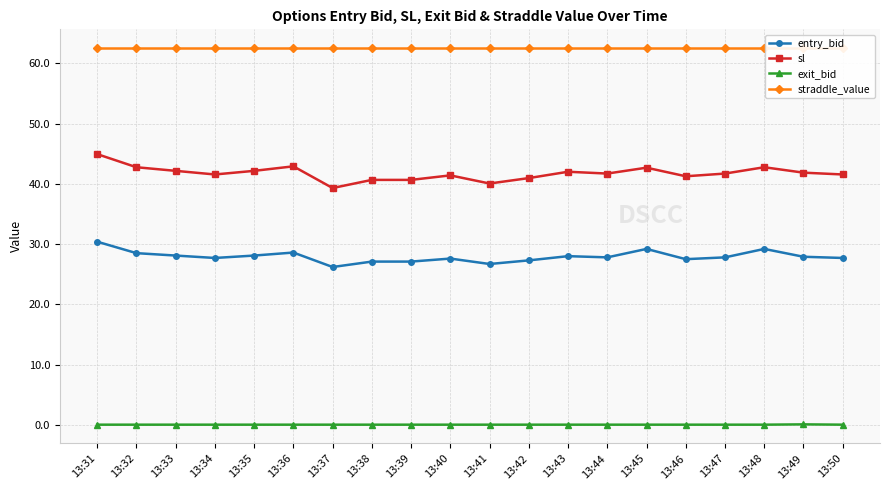

True or false: exit_bid has a value of 0.1 at 13:42.

True